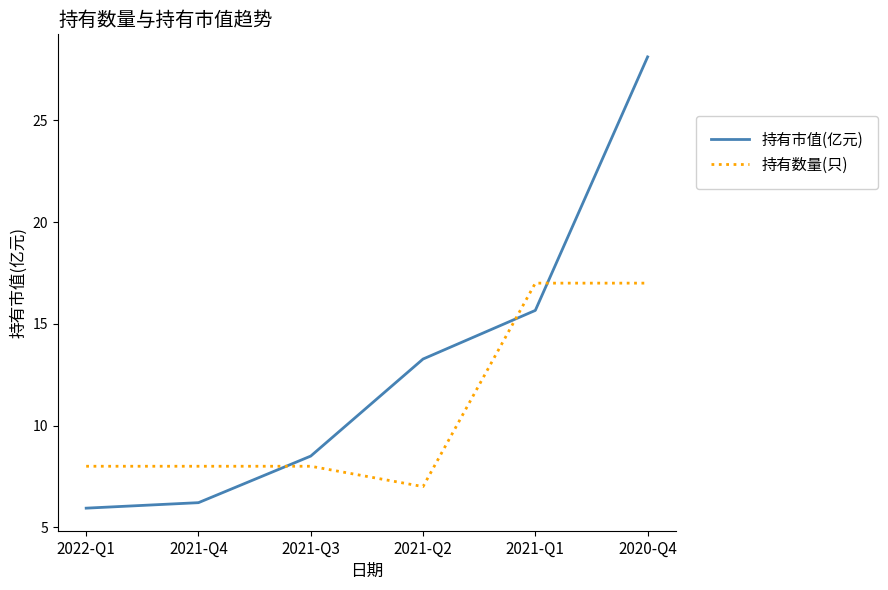

After their last crossing, which series has the higher values: 持有数量(只) or 持有市值(亿元)?

持有市值(亿元)